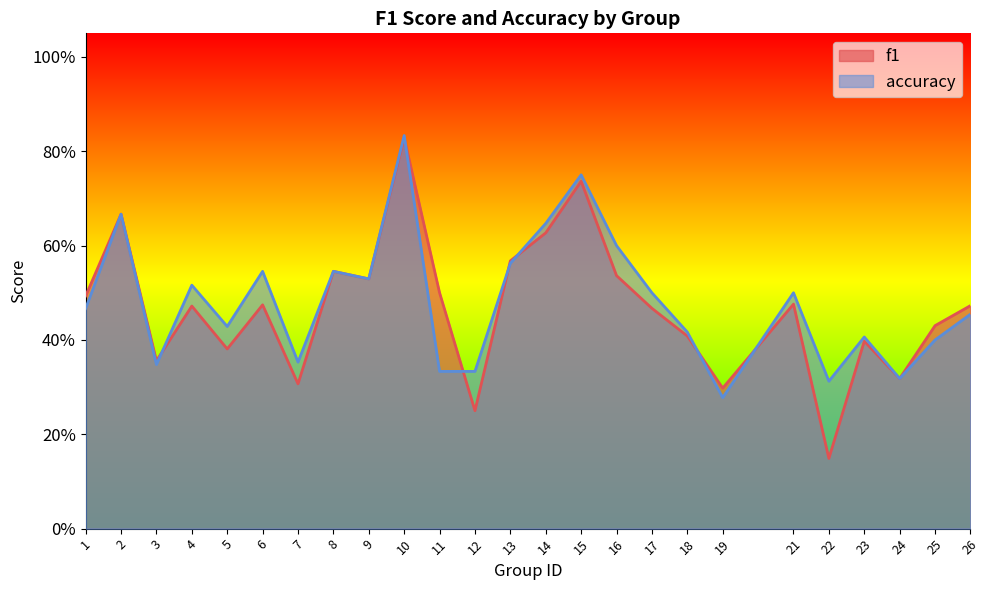

In f1, how many points are higher than both neighbors (excluding endpoints)?

8